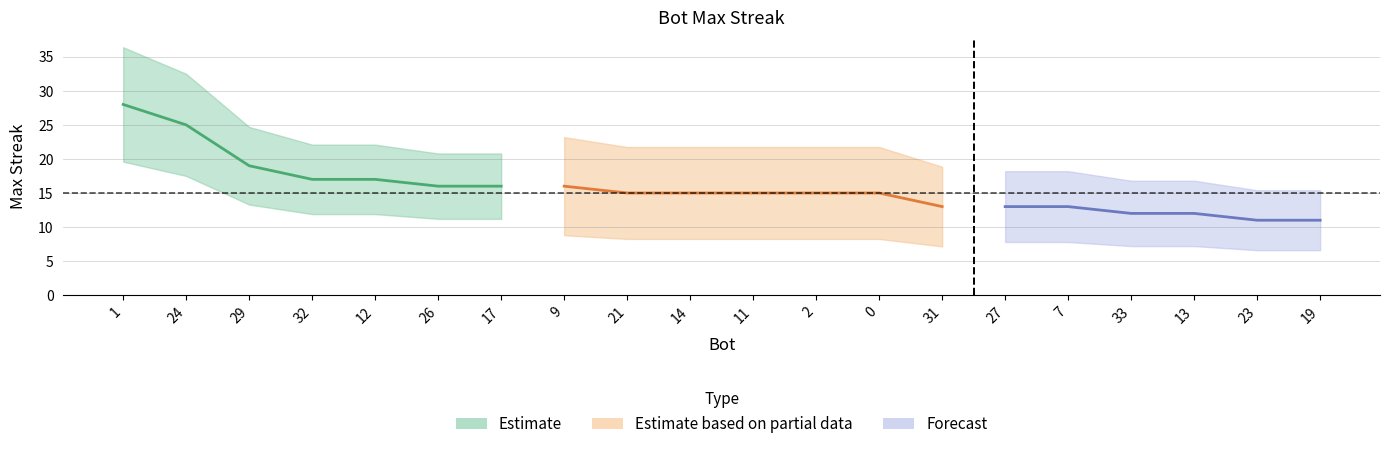

Count the number of categories in the chart.

20